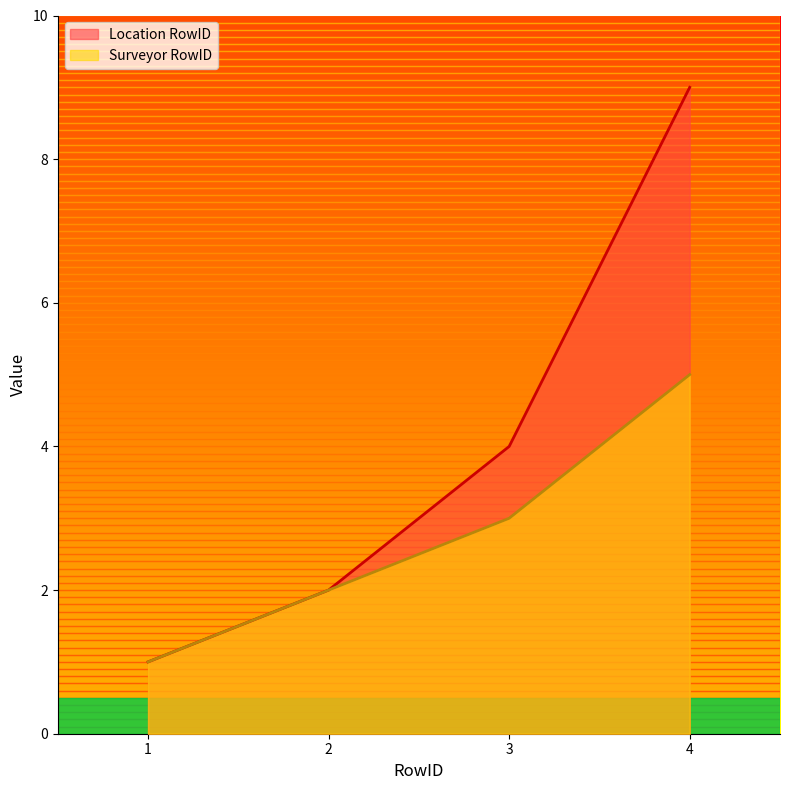

What is the difference between the second highest and minimum values in the Location RowID series?

3